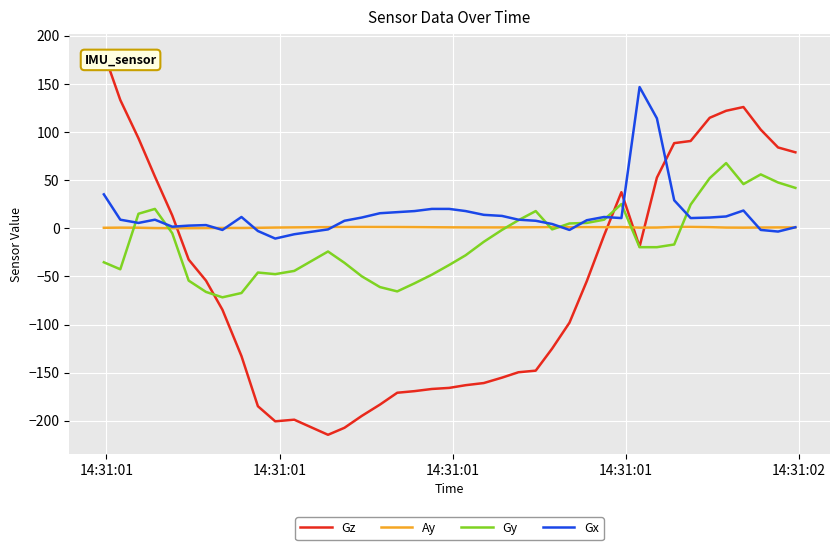

How many positive values does the Gz series have?

15